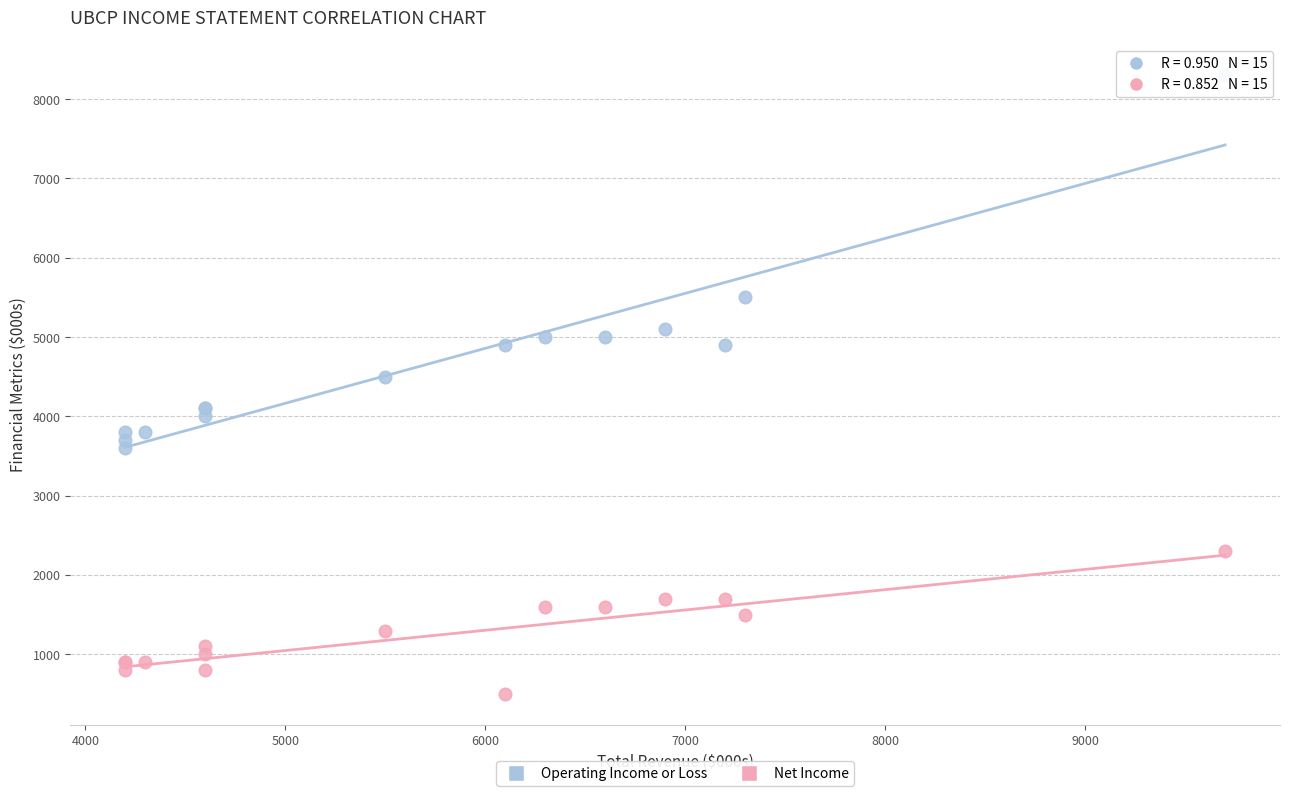

Which series contains the lowest Y value?

Net Income